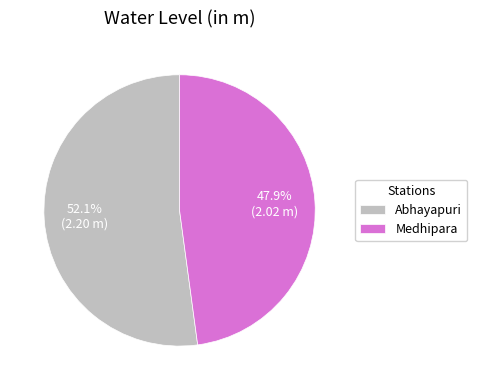

Which category has the biggest portion of the pie?

Abhayapuri